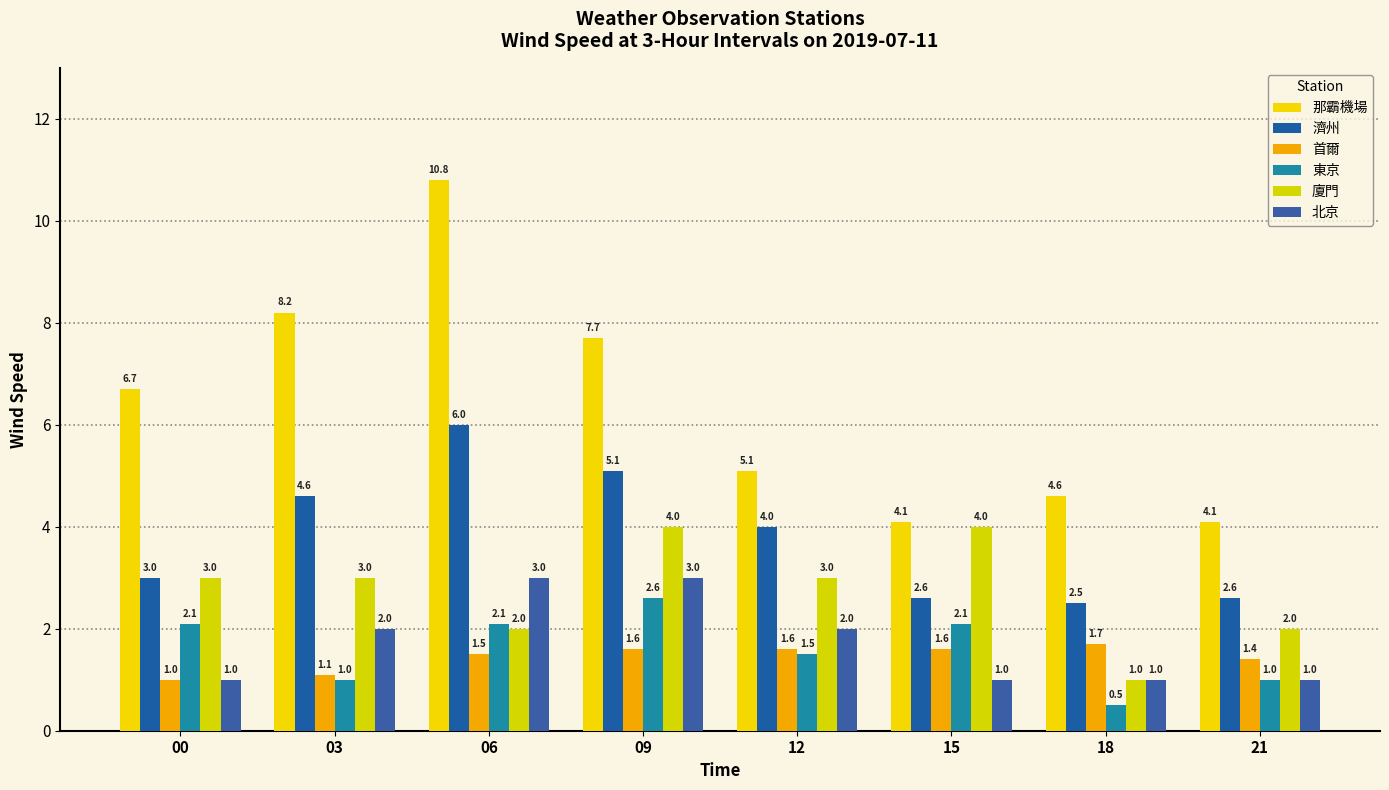

Read the 那霸機場 value at 18.

4.6